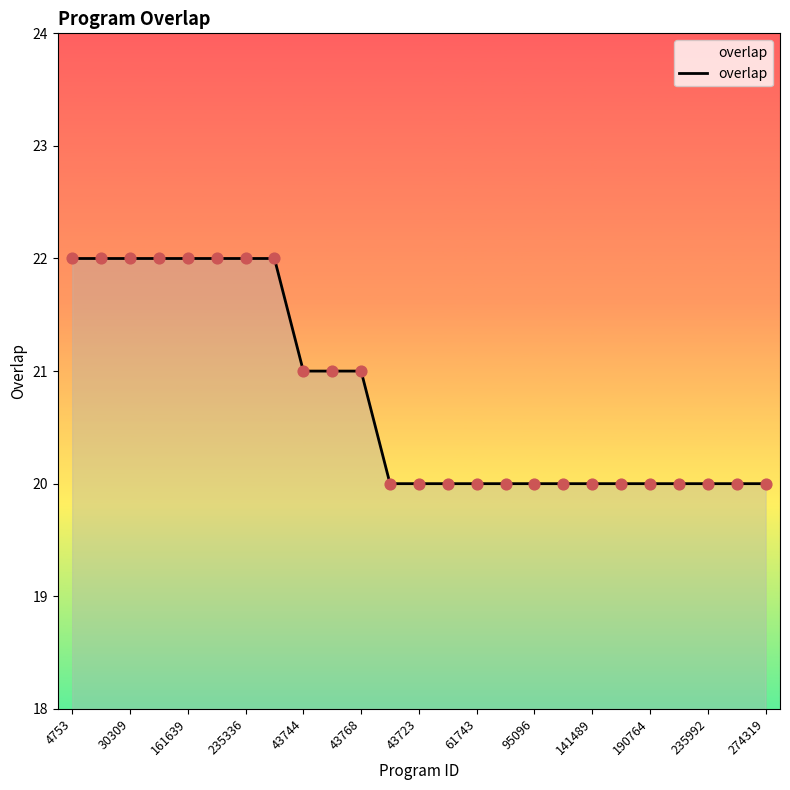

What is the greatest value displayed?

22